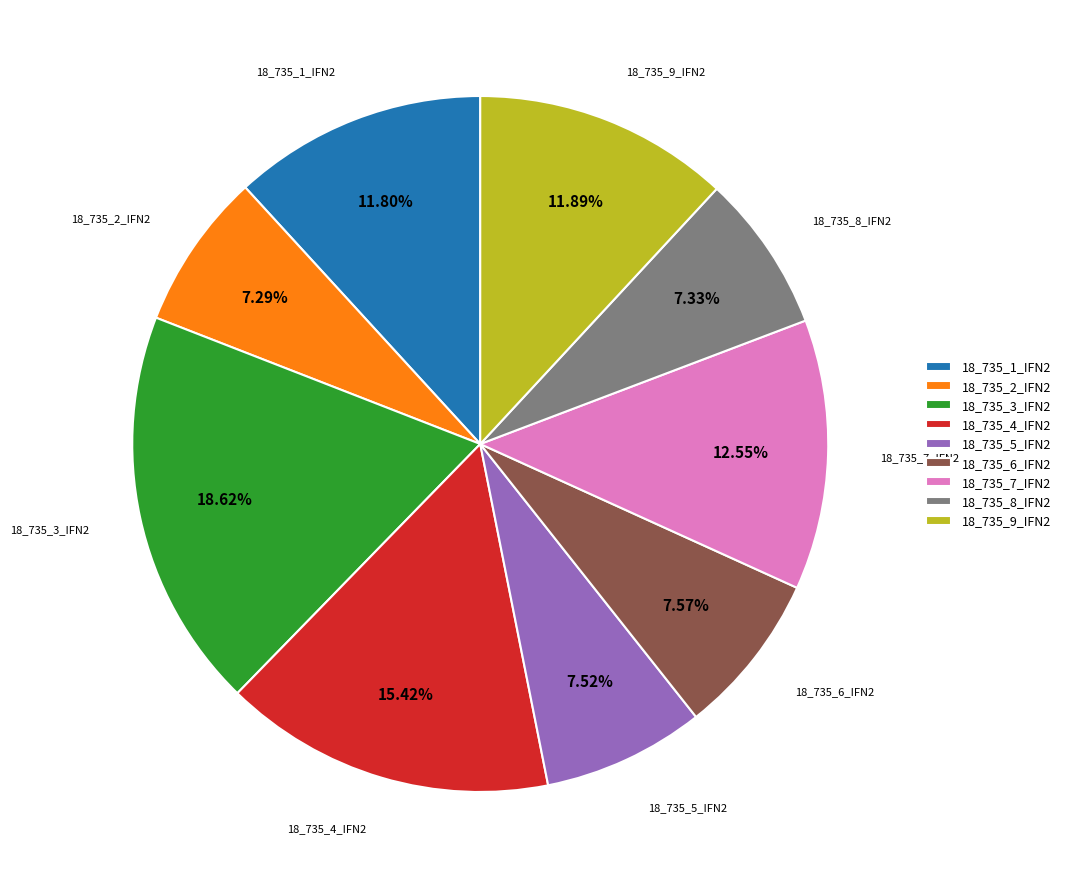

The 18_735_1_IFN2 slice represents 12% of the pie. True or false?

True